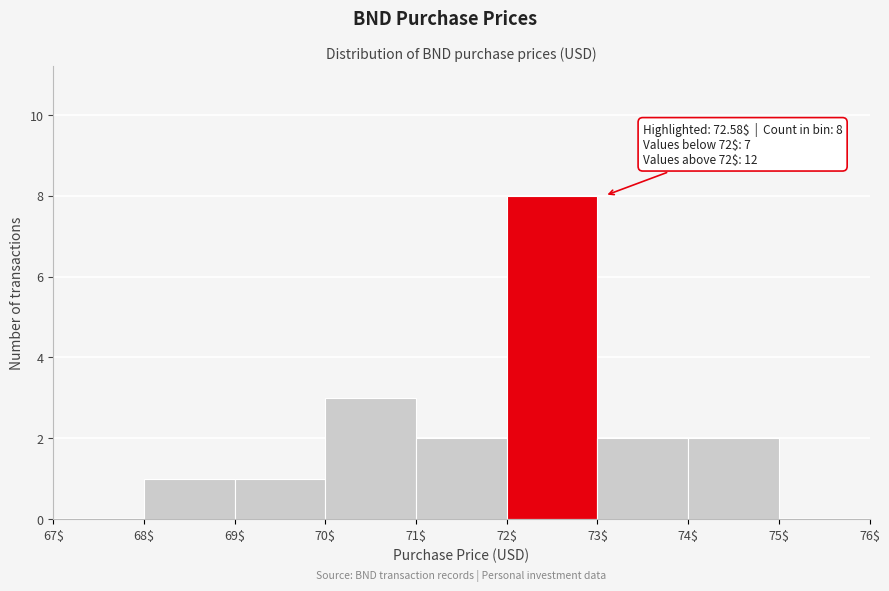

Which range on the x-axis has the tallest bar?

72$ to 73$